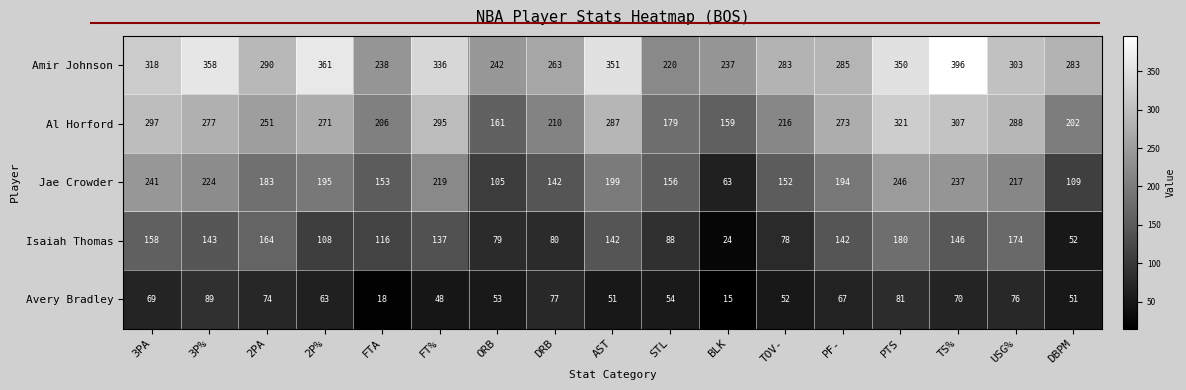

The value of Isaiah Thomas at DBPM is 11. True or false?

False